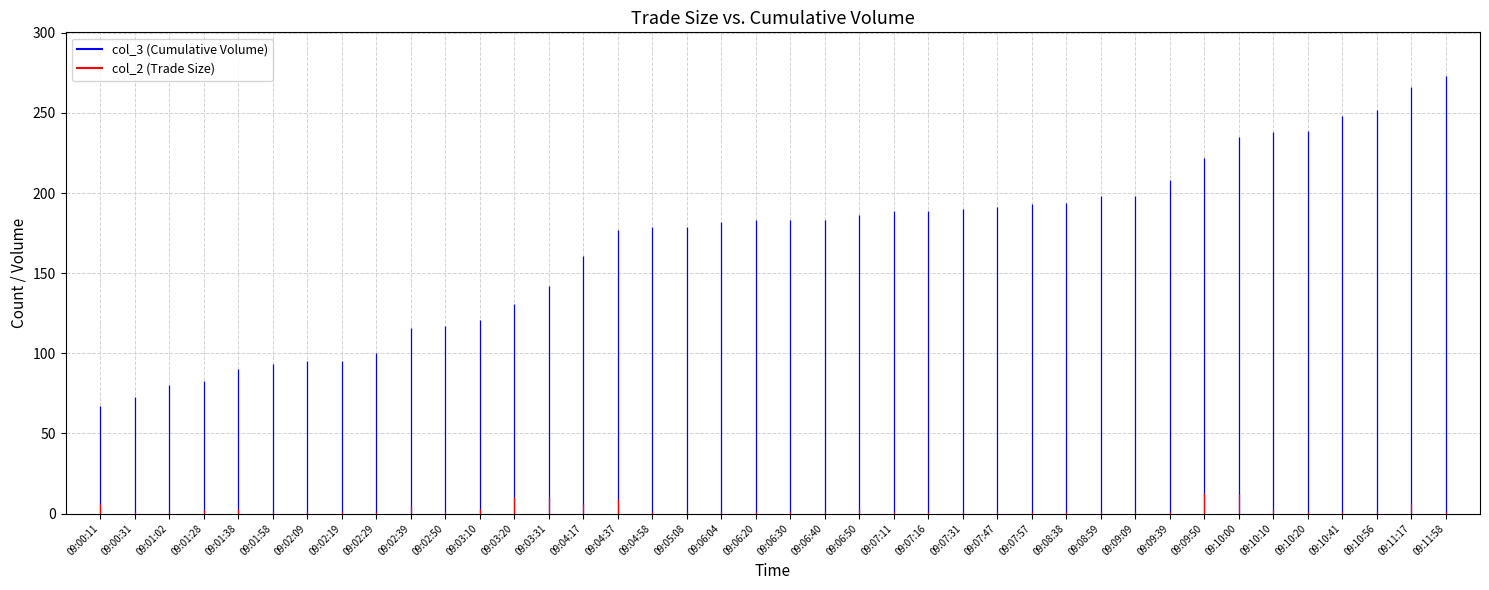

How many lines are shown in the chart?

2